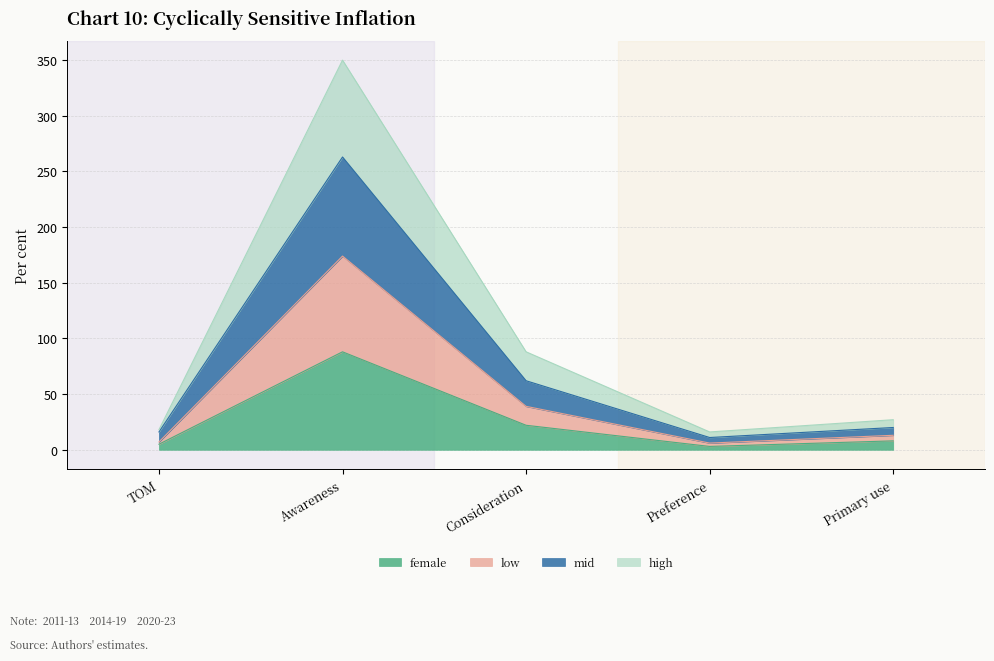

What position from the left is TOM?

1